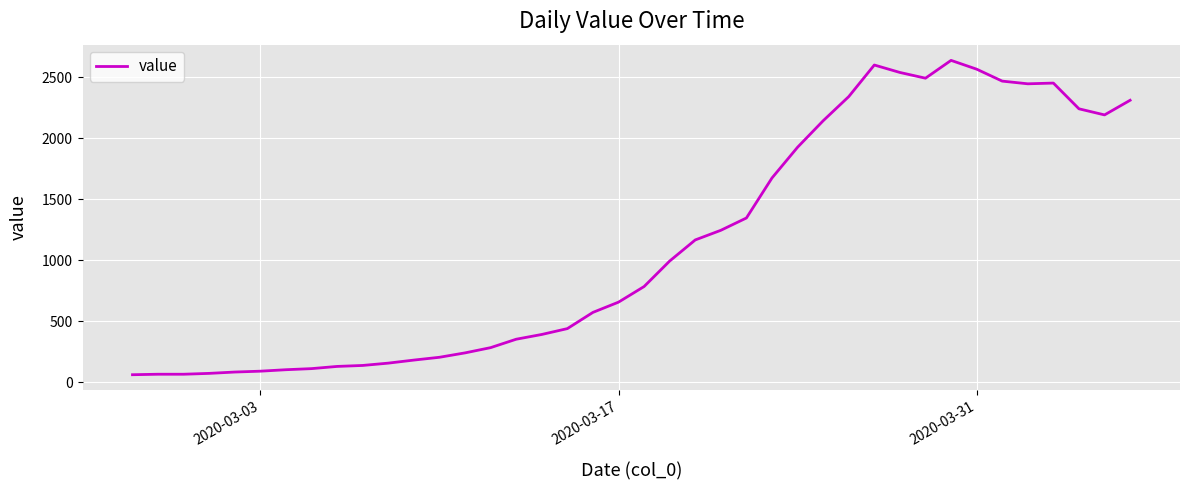

What is the smallest value displayed?

61